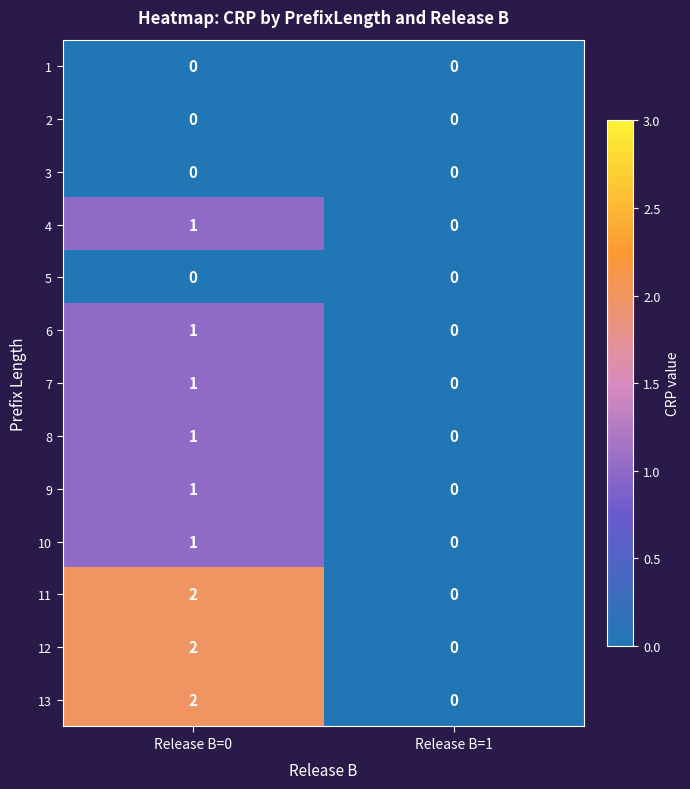

What is the total value across all series at Release B=0?

12